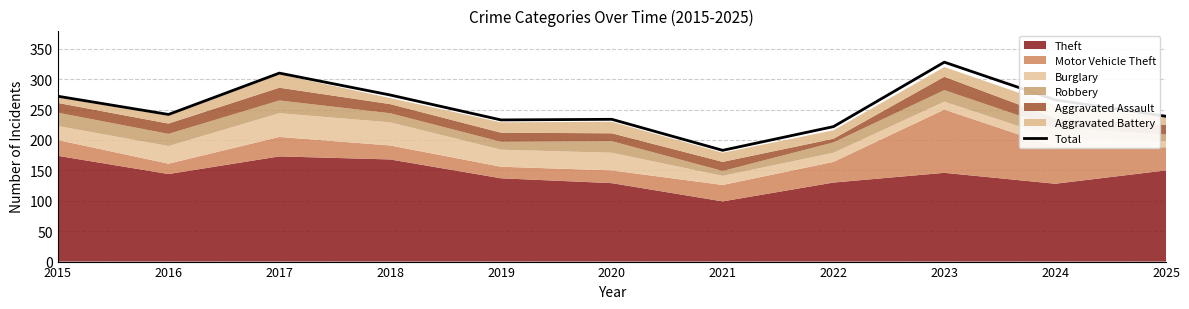

Reading left to right, extract all data points from this chart.

2015=272	2016=242	2017=310	2018=274	2019=233	2020=234	2021=183	2022=222	2023=328	2024=266	2025=239